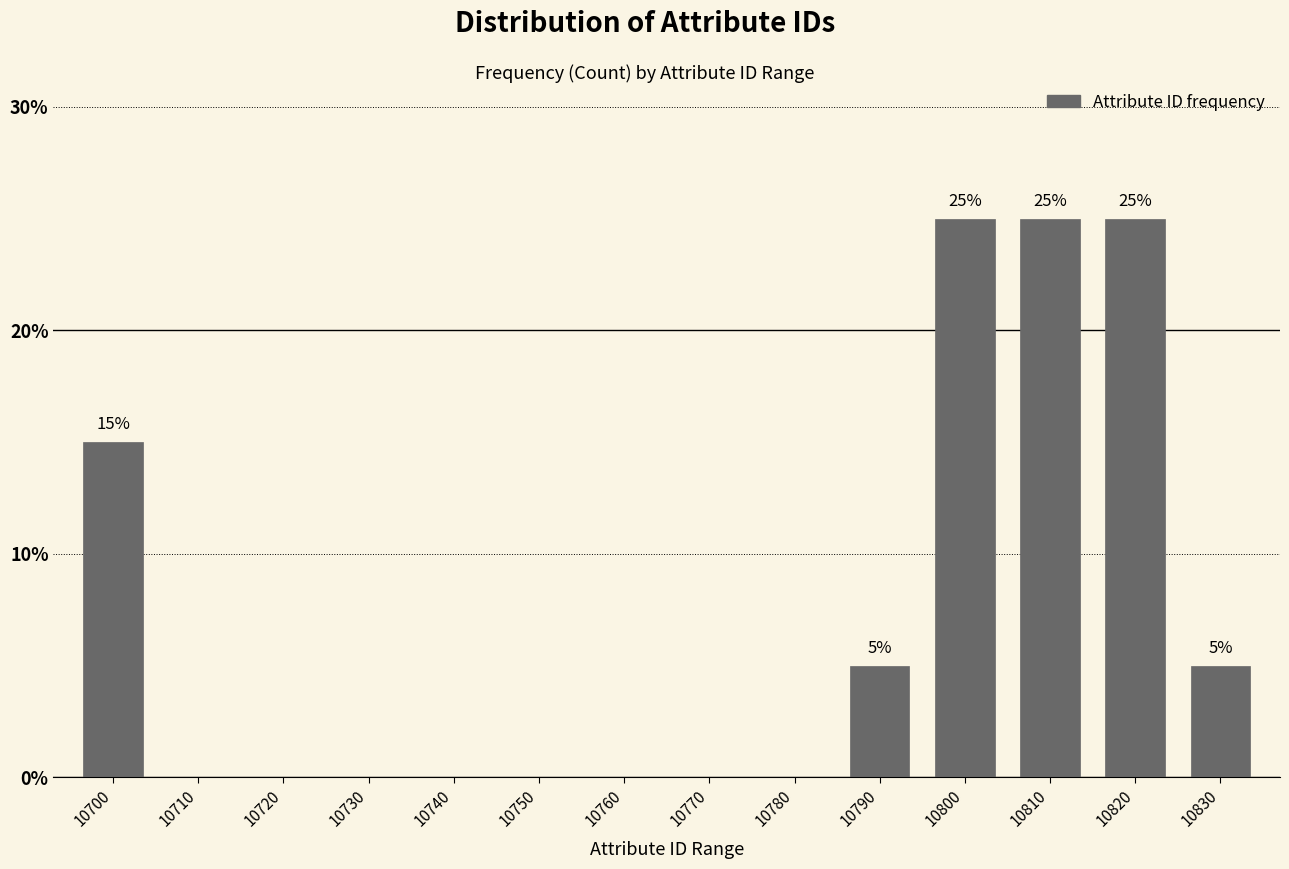

Reading right to left, transcribe all the data shown in this chart.

10830=5	10820=25	10810=25	10800=25	10790=5	10780=0	10770=0	10760=0	10750=0	10740=0	10730=0	10720=0	10710=0	10700=15